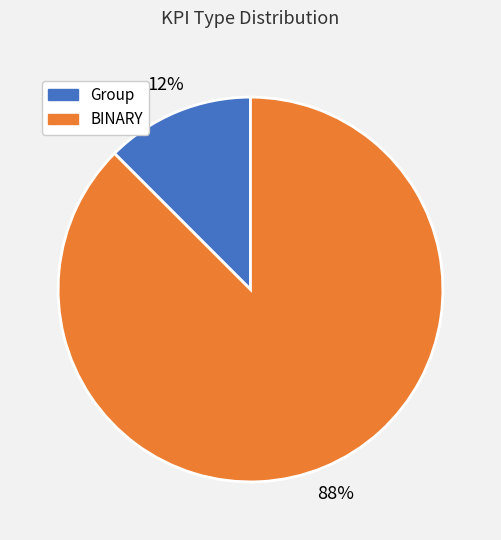

True or false: BINARY accounts for 75% of the total.

False